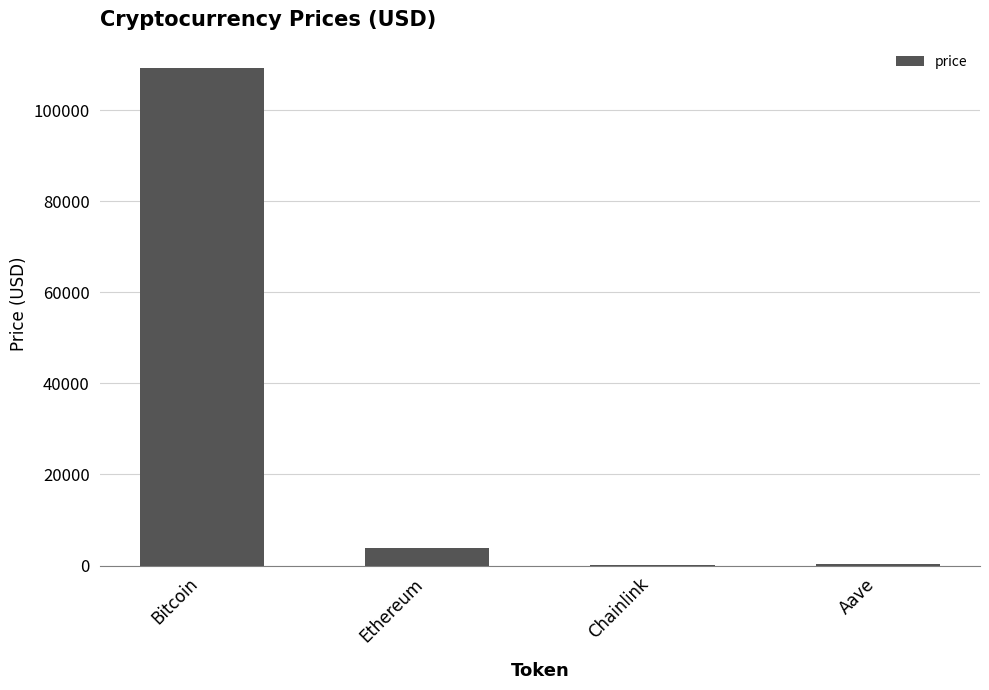

What is the sum of the values at Chainlink and Ethereum?

3964.9